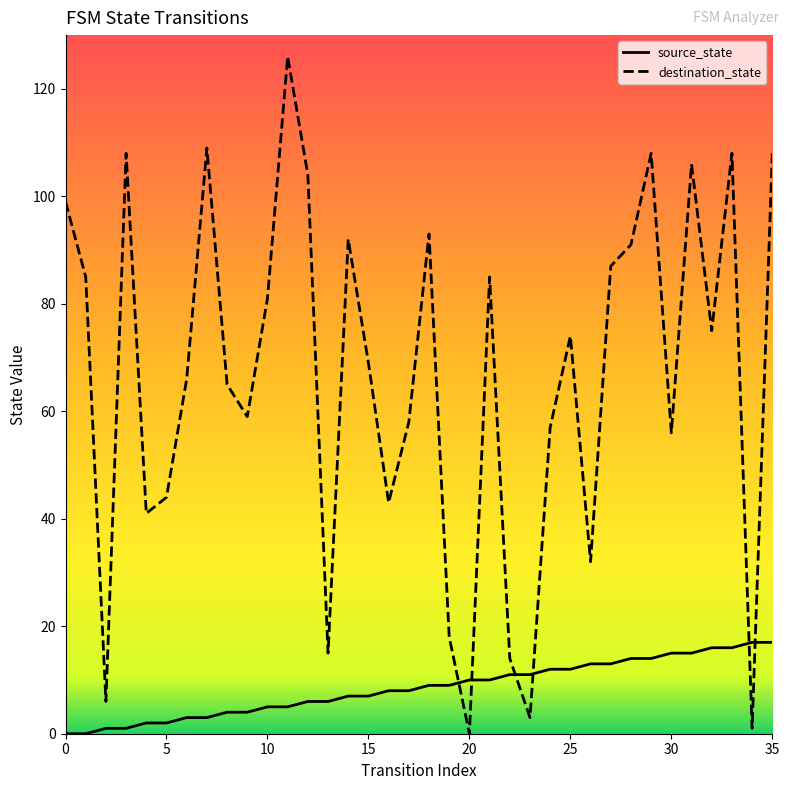

The destination_state series shows 108 at 35. True or false?

True